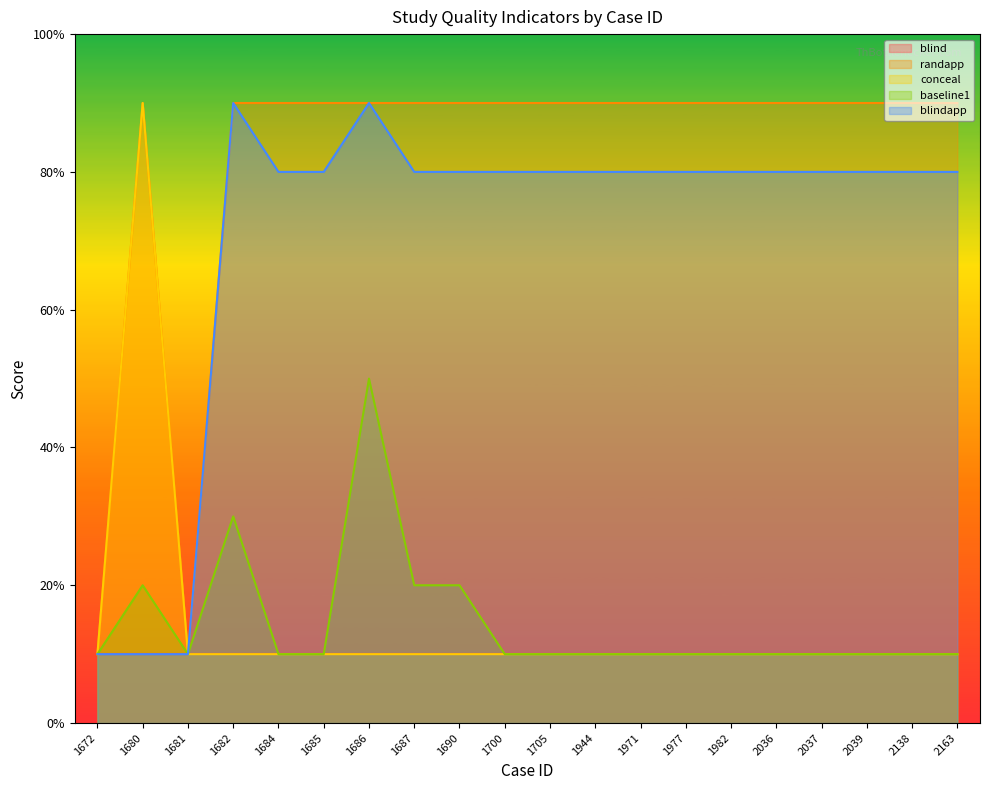

Which series changed the most between 1680 and 1982?

conceal